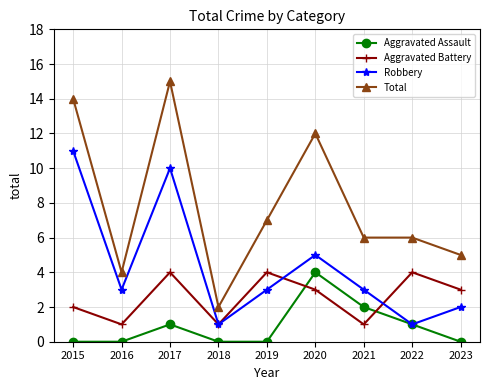

How many interior local valleys does the Aggravated Battery series have?

3